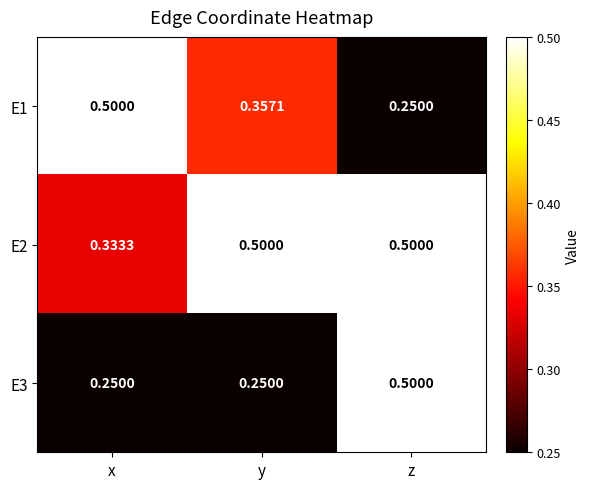

Which category has the highest value in the E1 series?

x